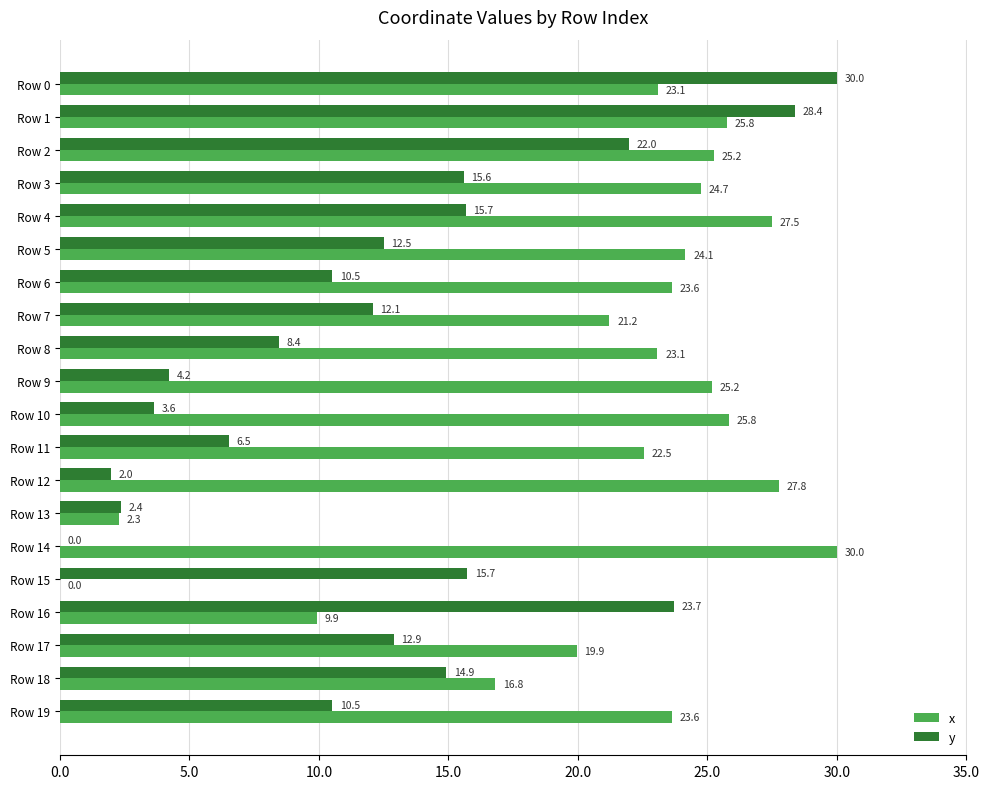

What is the total value across all series at Row 6?

34.1